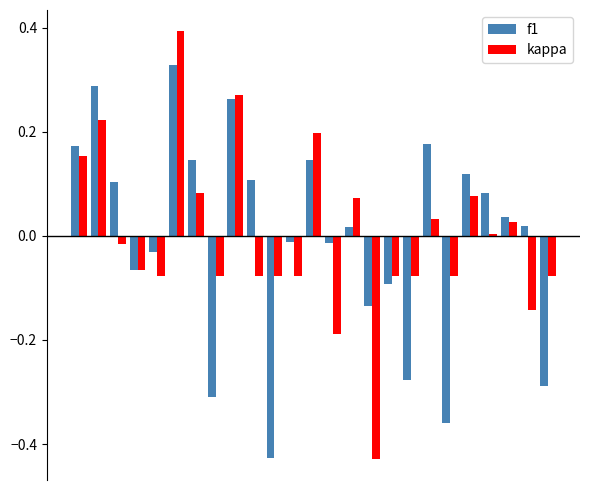

How many bars are there in total?

50